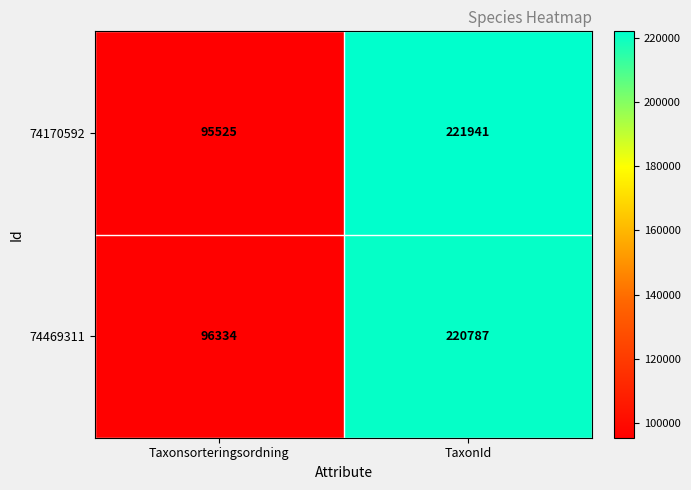

Rank the series at Taxonsorteringsordning from highest to lowest value.

74469311, 74170592